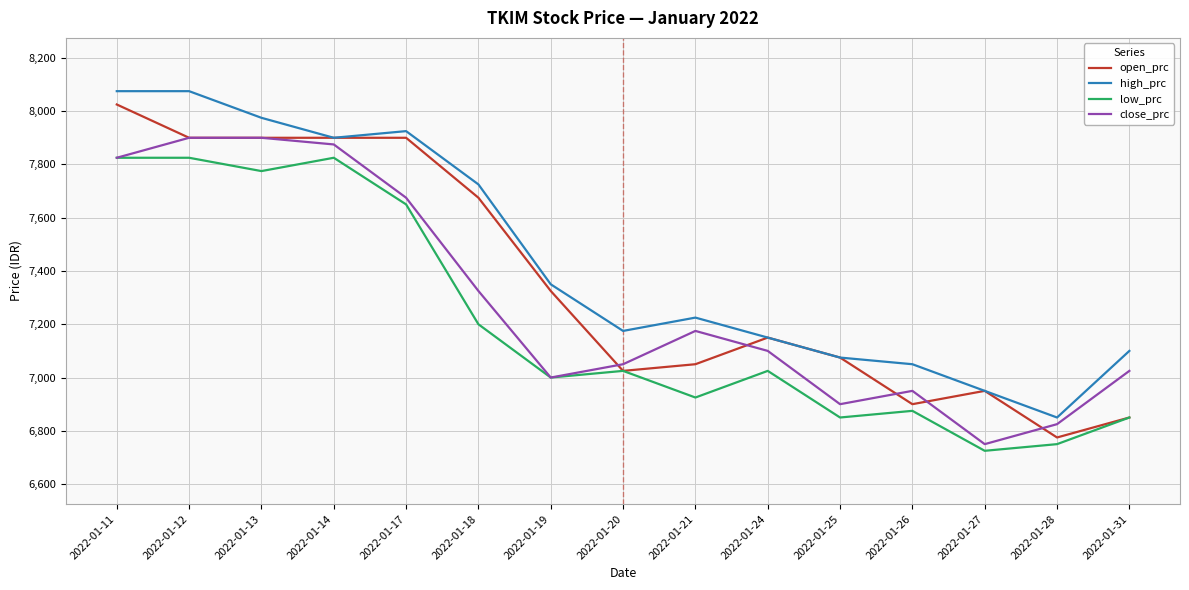

List the series in order of their overall mean, highest first.

high_prc, open_prc, close_prc, low_prc